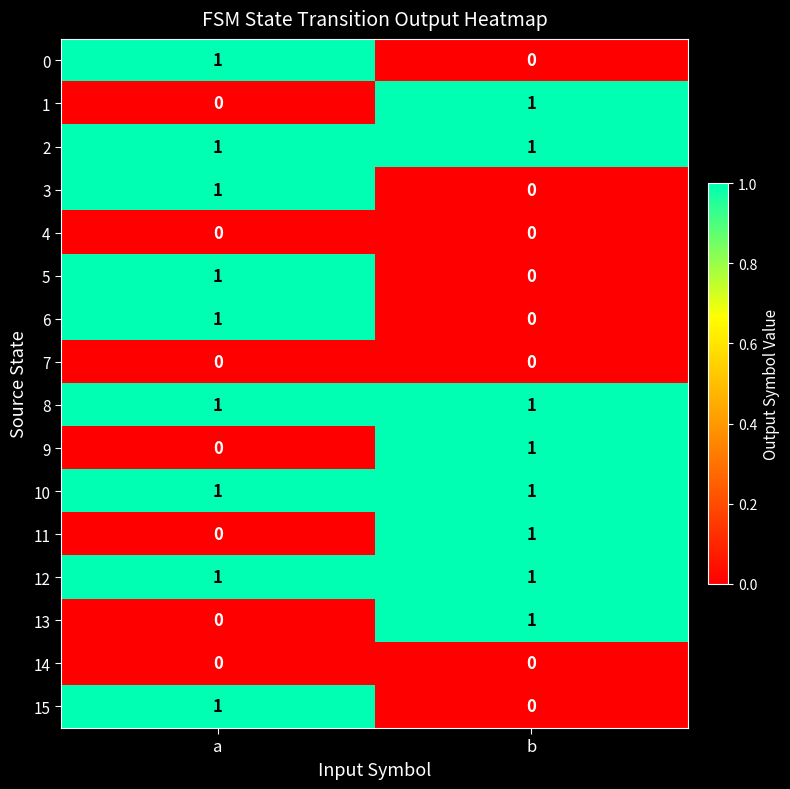

What is the total value across all series at a?

9